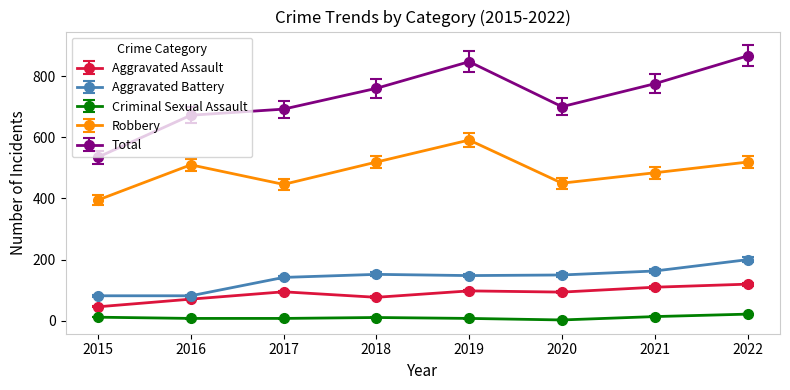

In Total, how many points are lower than both neighbors (excluding endpoints)?

1